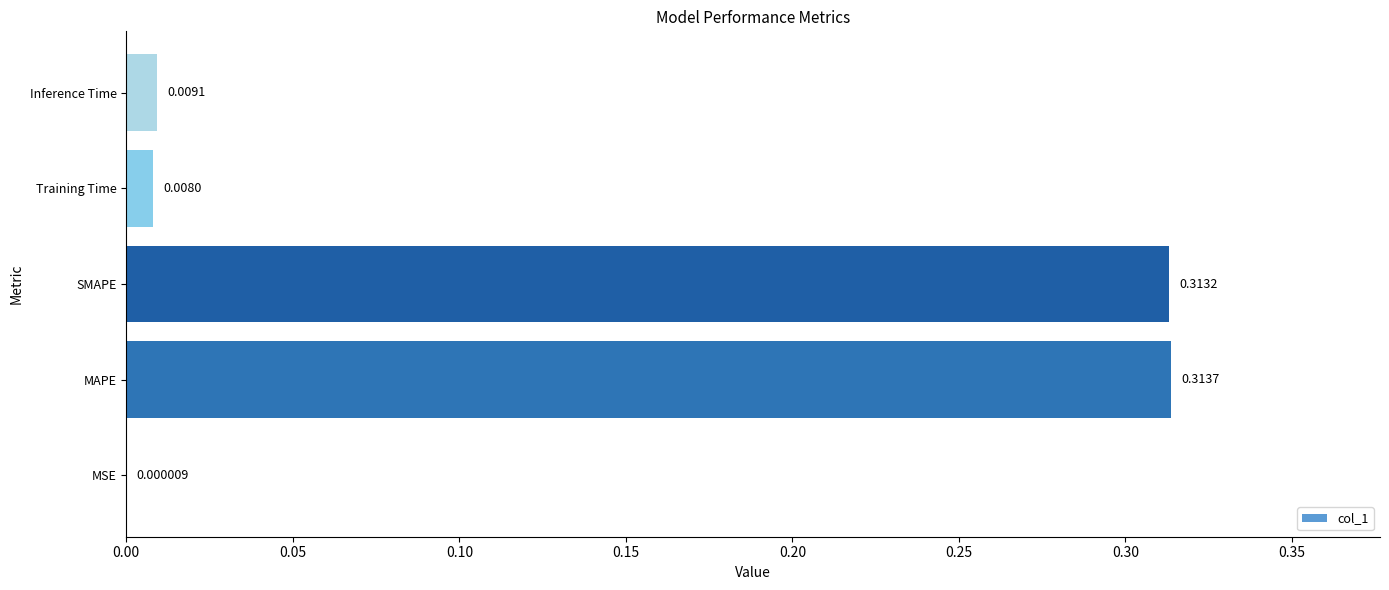

At which label is the value closest to 0?

MSE